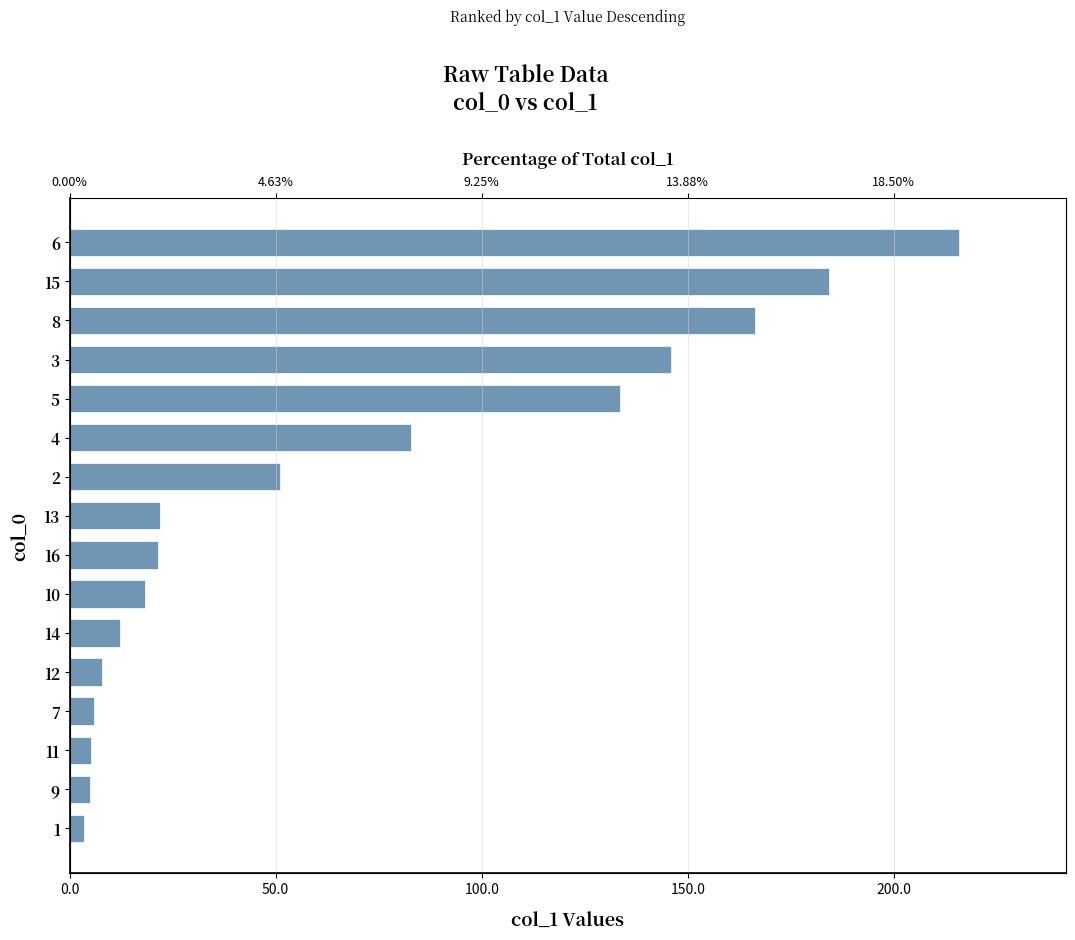

What is the smallest value displayed?

3.6